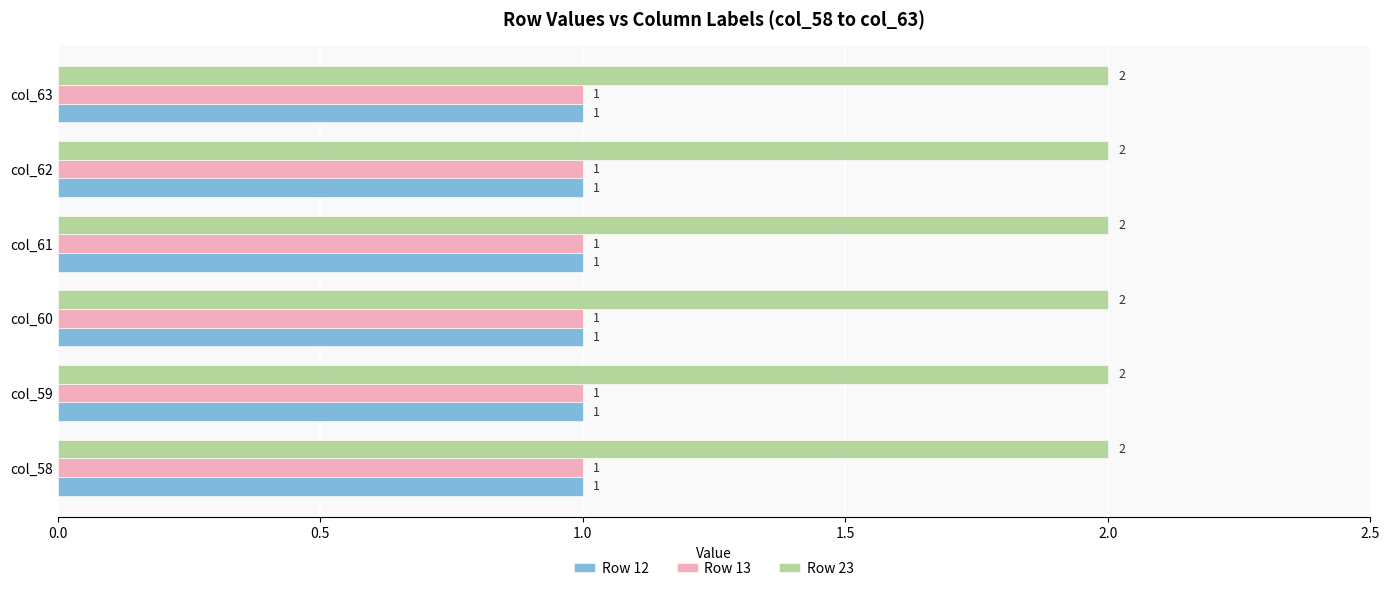

What is the sum of all Row 23 values?

12